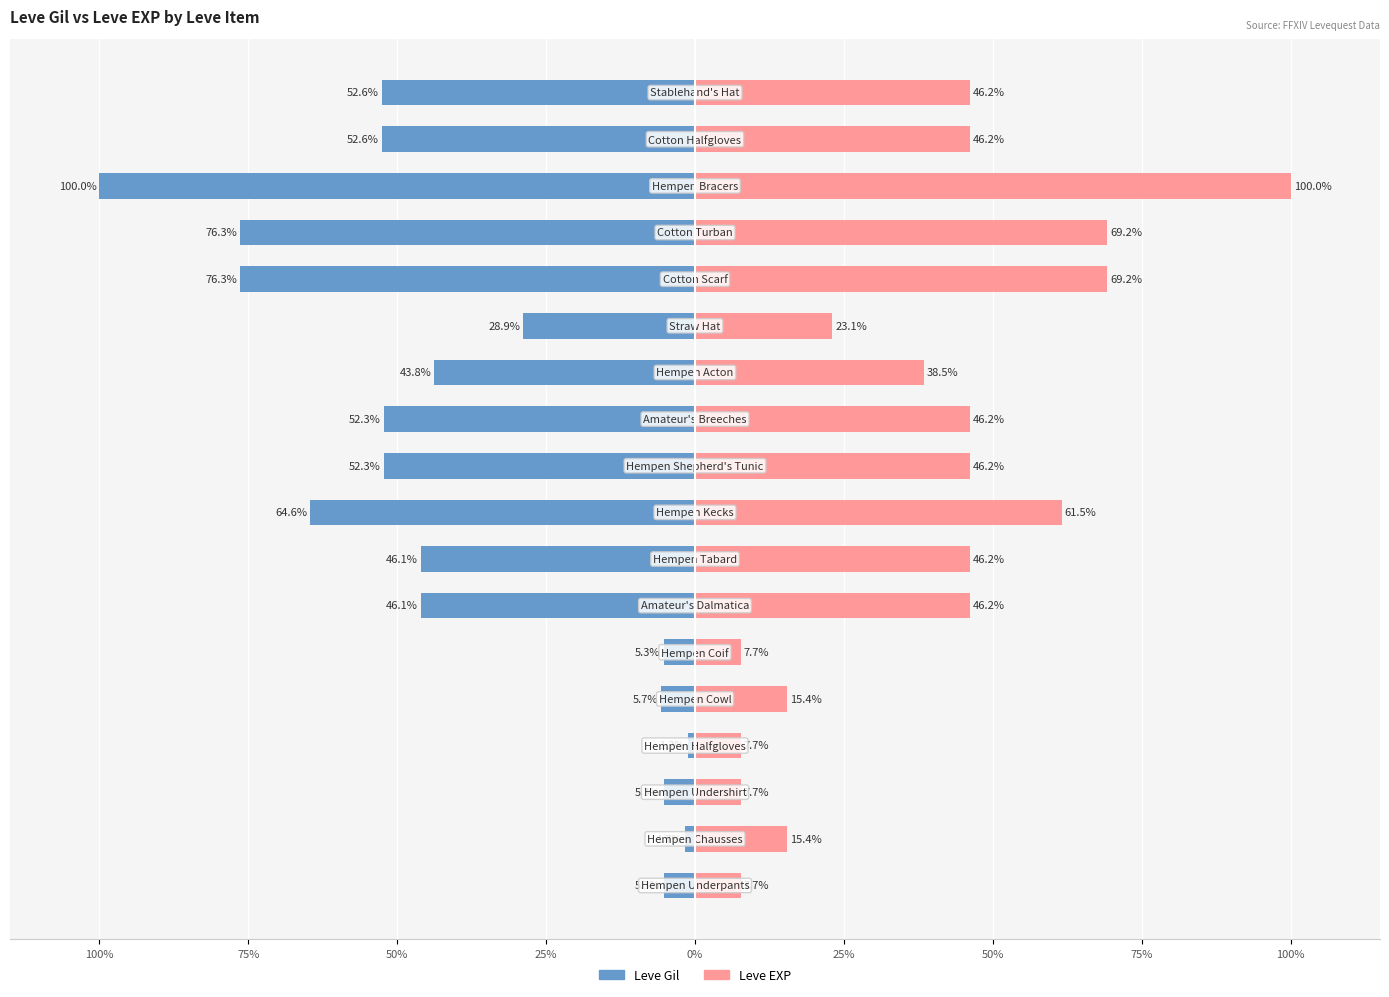

How many data points in Leve EXP are less than 46?

8